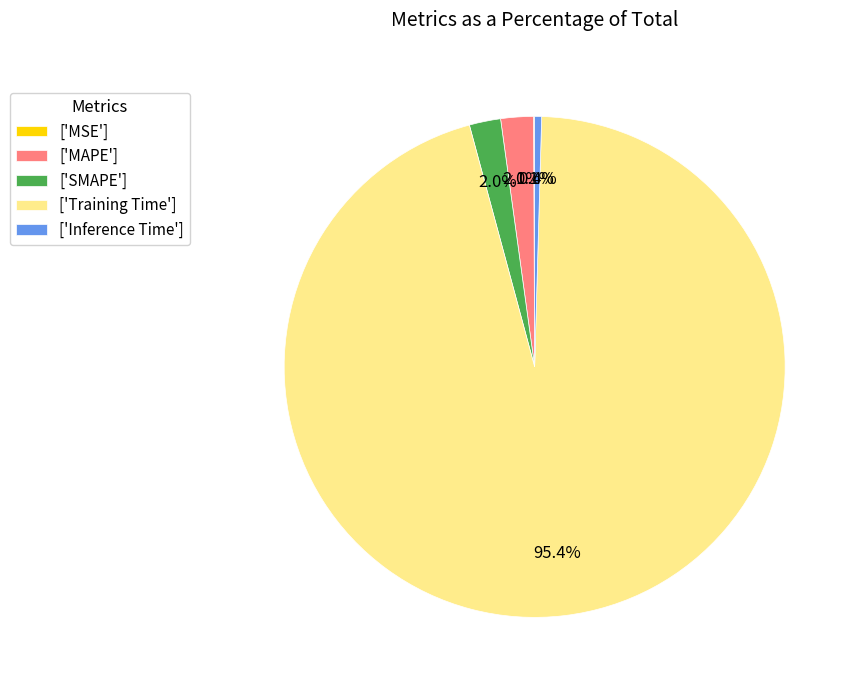

Is there a majority slice in this chart?

Yes